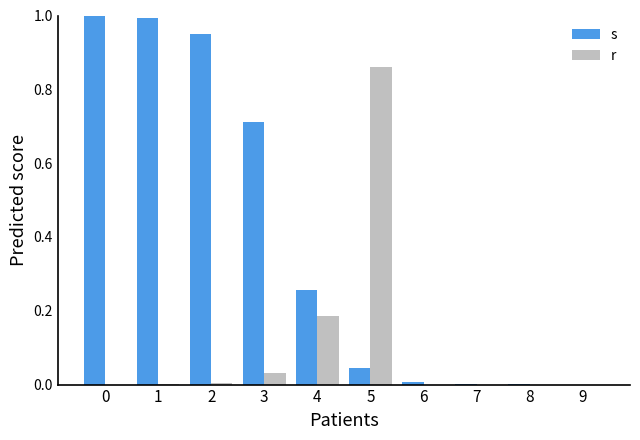

How many categories are shown in the chart?

10